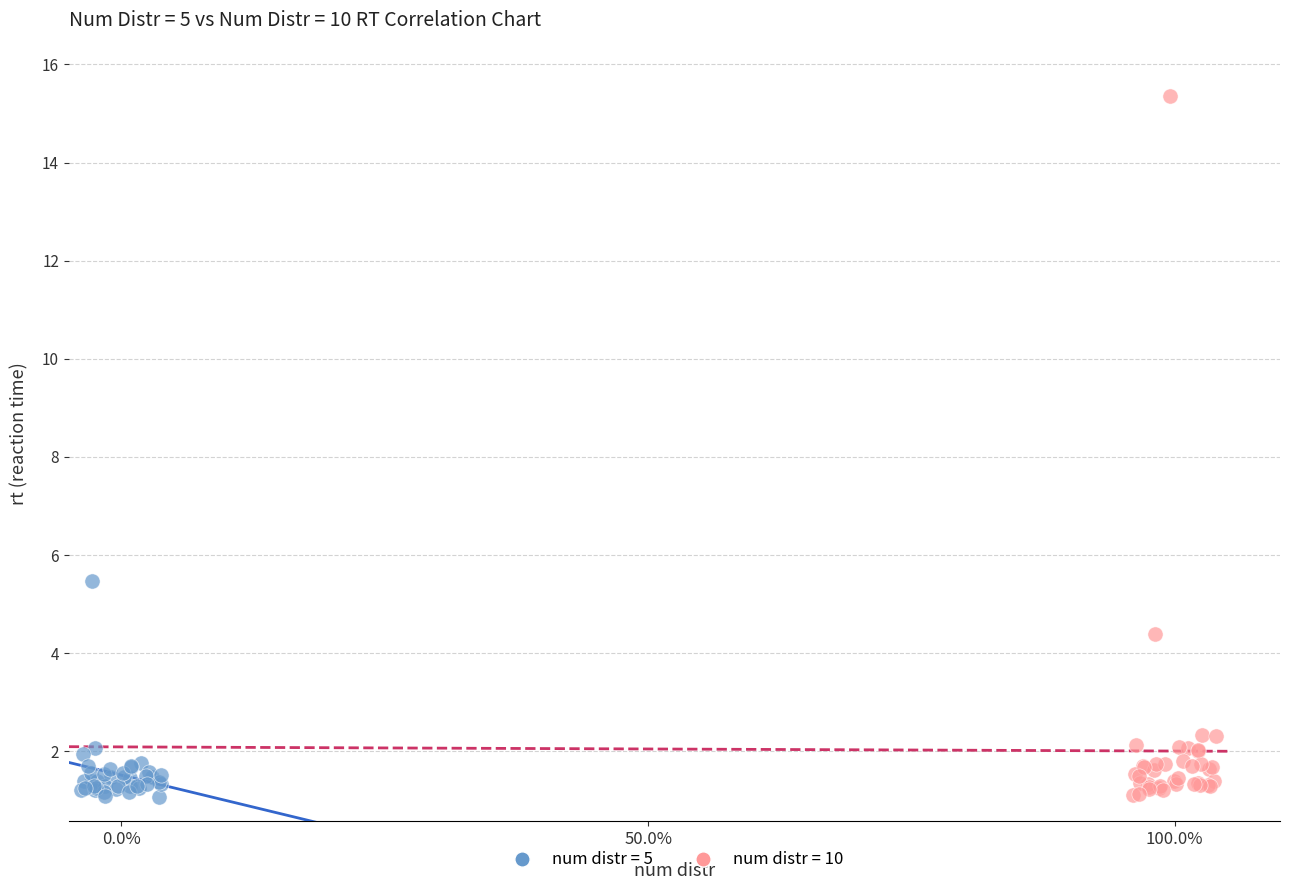

Which series has the largest Y range (max minus min)?

num distr = 10